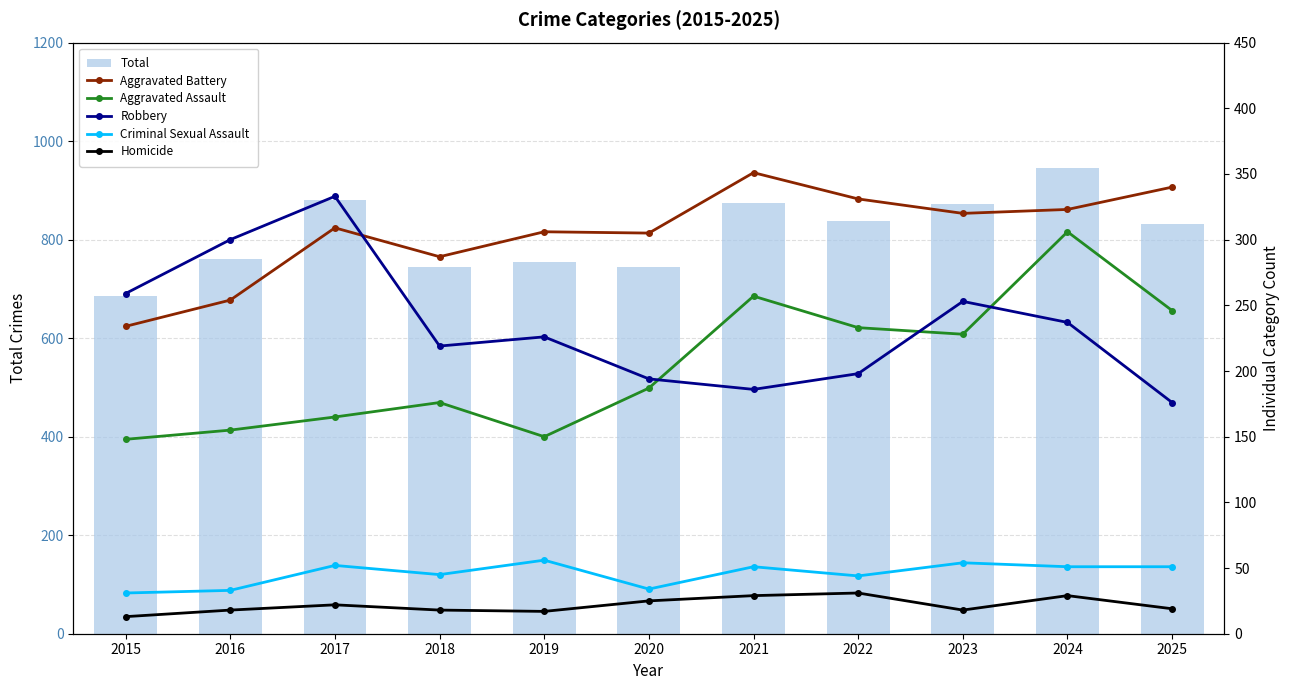

Which series changed the most between 2018 and 2025?

Total